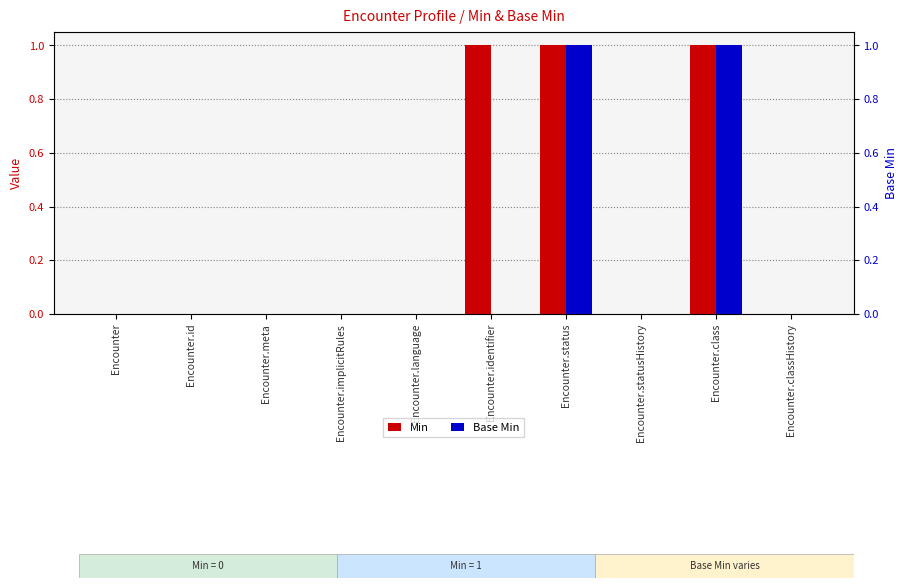

Rank the series at Encounter.language from highest to lowest value.

Min, Base Min